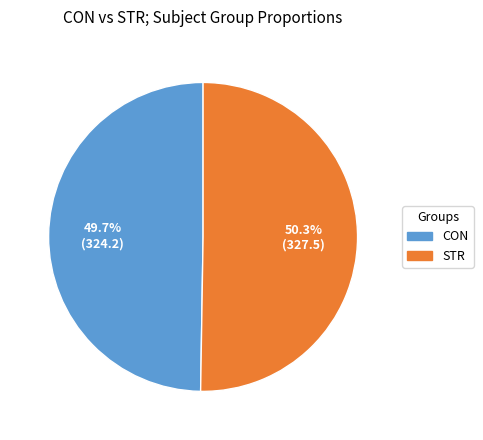

Is STR the majority of the pie?

Yes